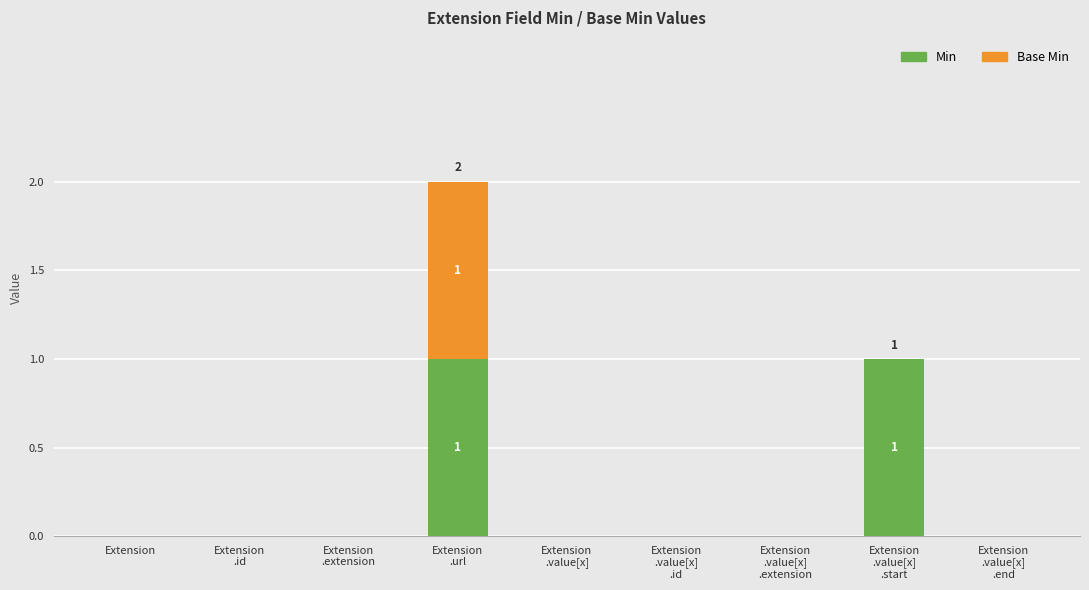

What are all the series names shown in the legend?

Min, Base Min